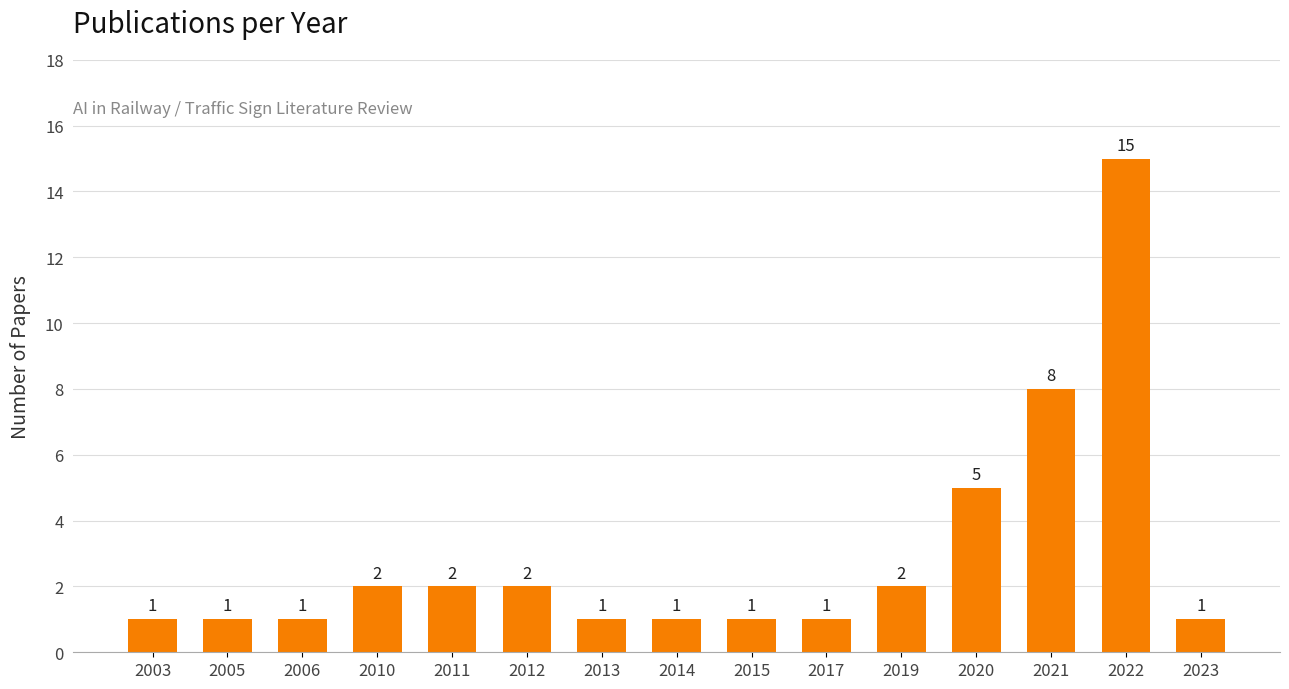

What is the ratio of the value at 2017 to the value at 2003?

1.0